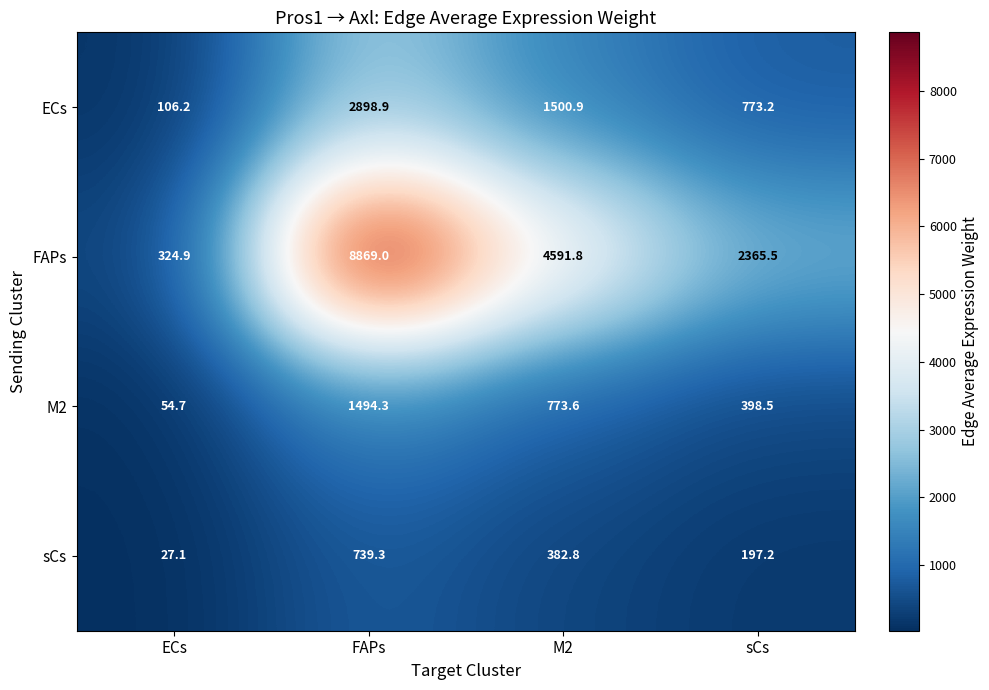

At which category does the chart reach its peak across all series?

FAPs